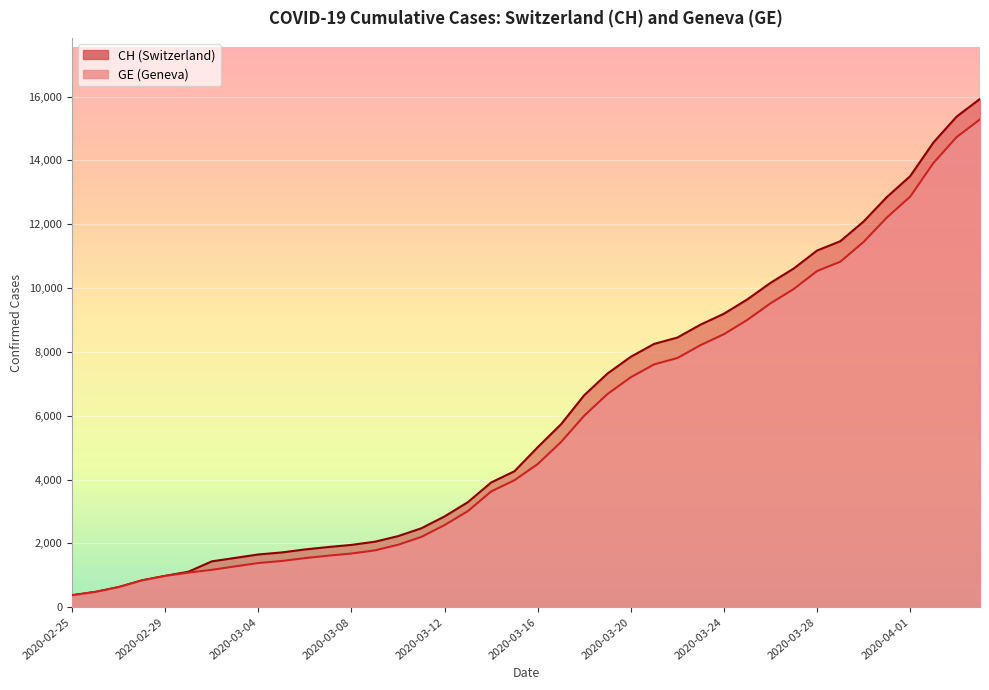

True or false: GE has a value of 7807 at 2020-03-22.

True